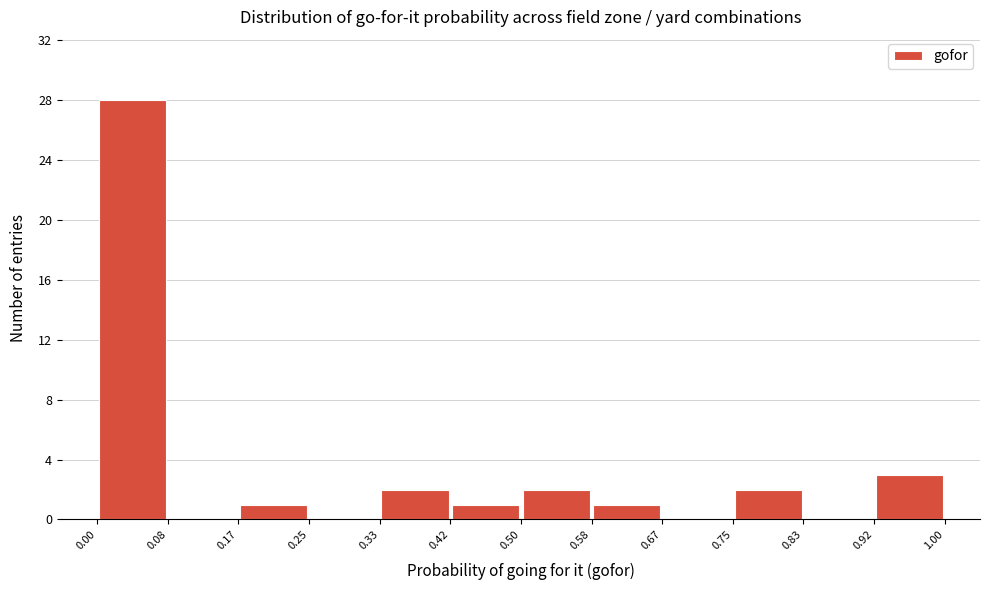

What is the height of the bar covering 0.75 to 0.83 on the x-axis? The values are not printed on the chart, so give them approximately, as read against the axis.

2